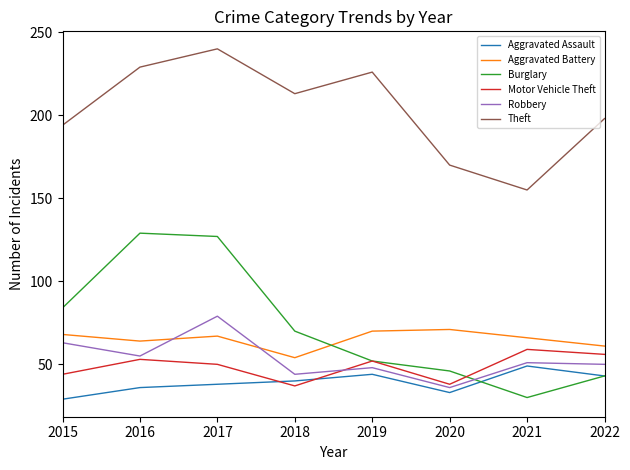

True or false: Theft and Aggravated Assault intersect in this chart.

False